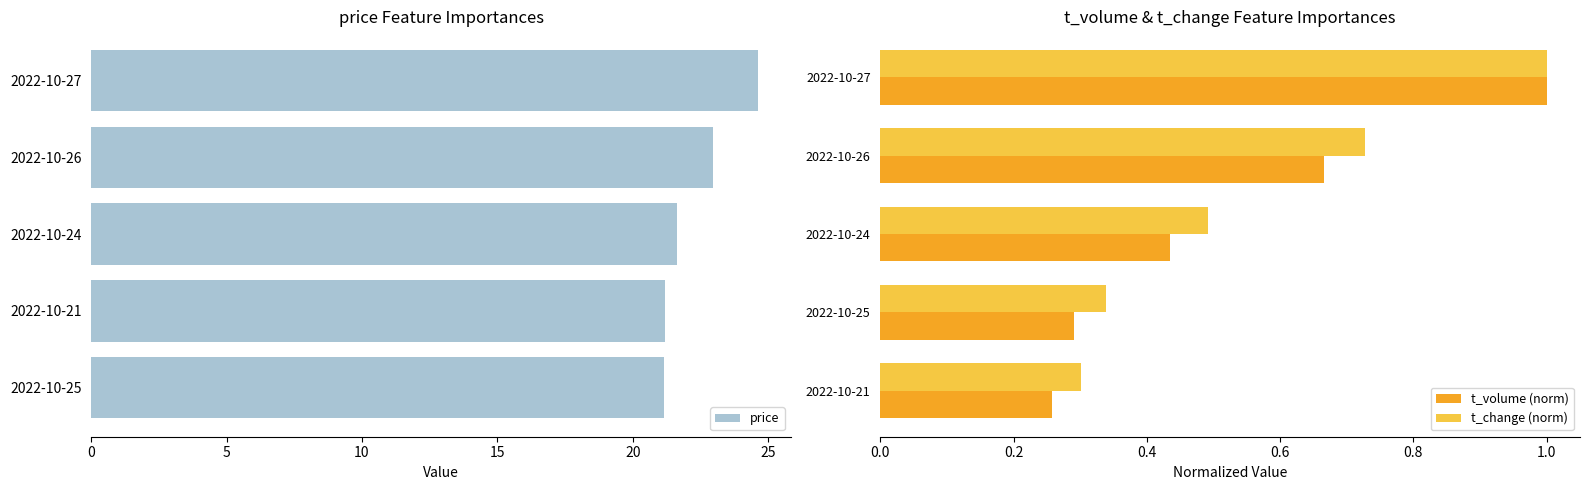

Is it true that price equals 15.1 at 2022-10-24?

False